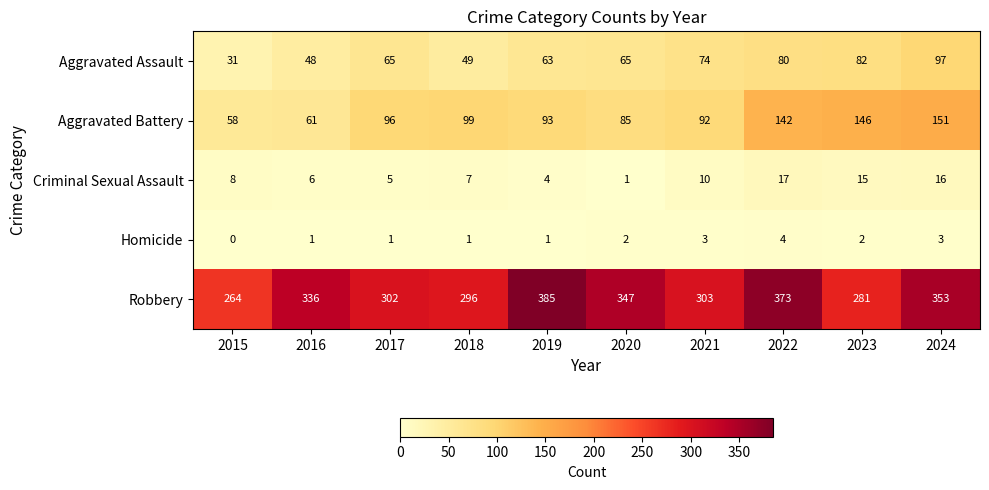

At which label is Robbery closest to 324?

2016